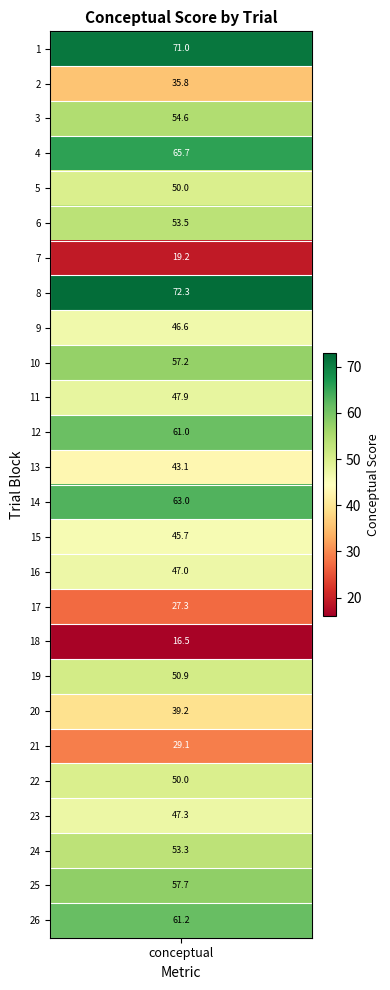

Reading left to right, list all the values displayed in this chart.

71.0	35.8	54.6	65.7	50.0	53.5	19.2	72.3	46.6	57.2	47.9	61.0	43.1	63.0	45.7	47.0	27.3	16.5	50.9	39.2	29.1	50.0	47.3	53.3	57.7	61.2